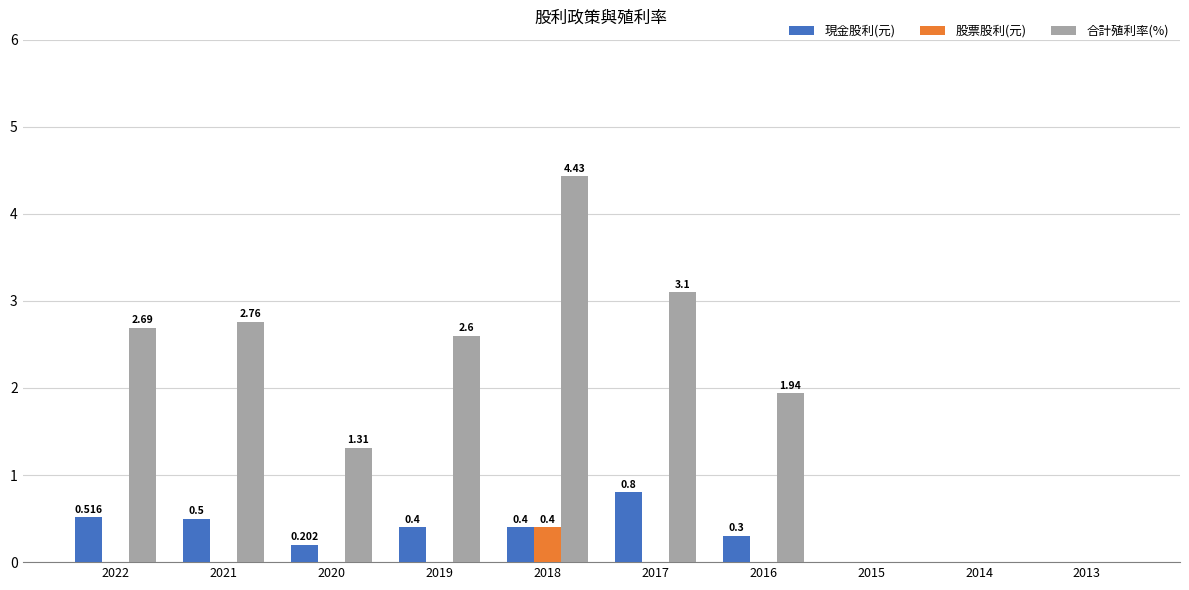

Which series has the largest total across all categories?

合計殖利率(%)